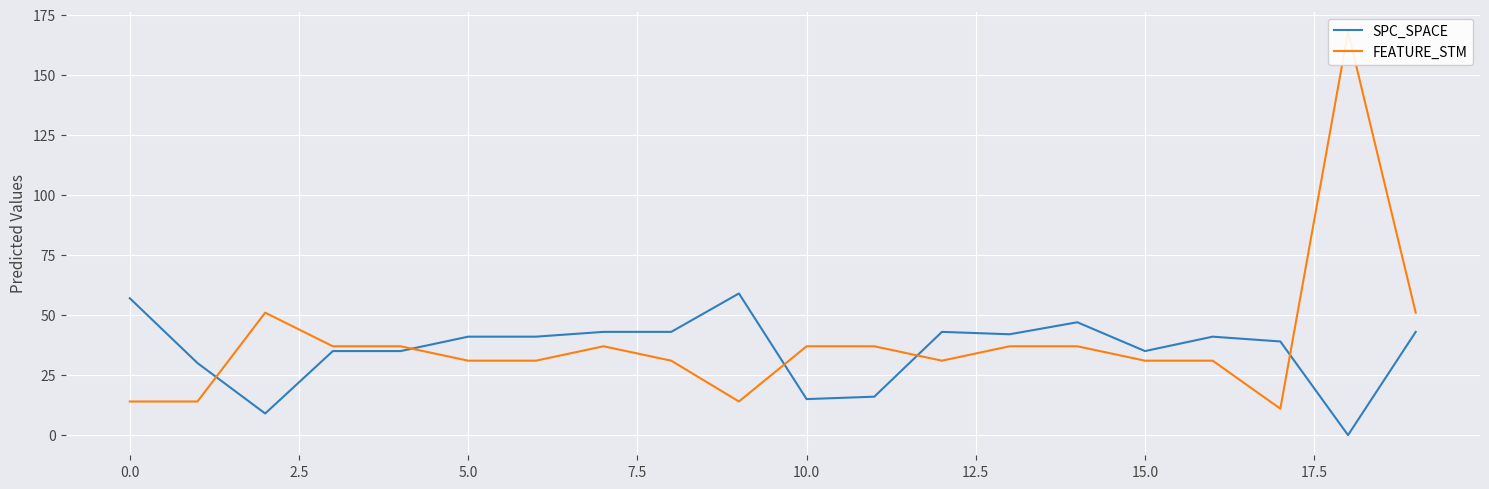

Which series has the largest range (max minus min)?

FEATURE_STM